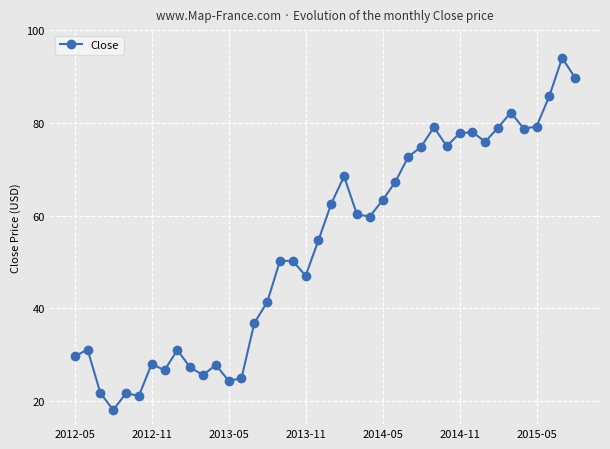

Count the number of values greater than 59.

20